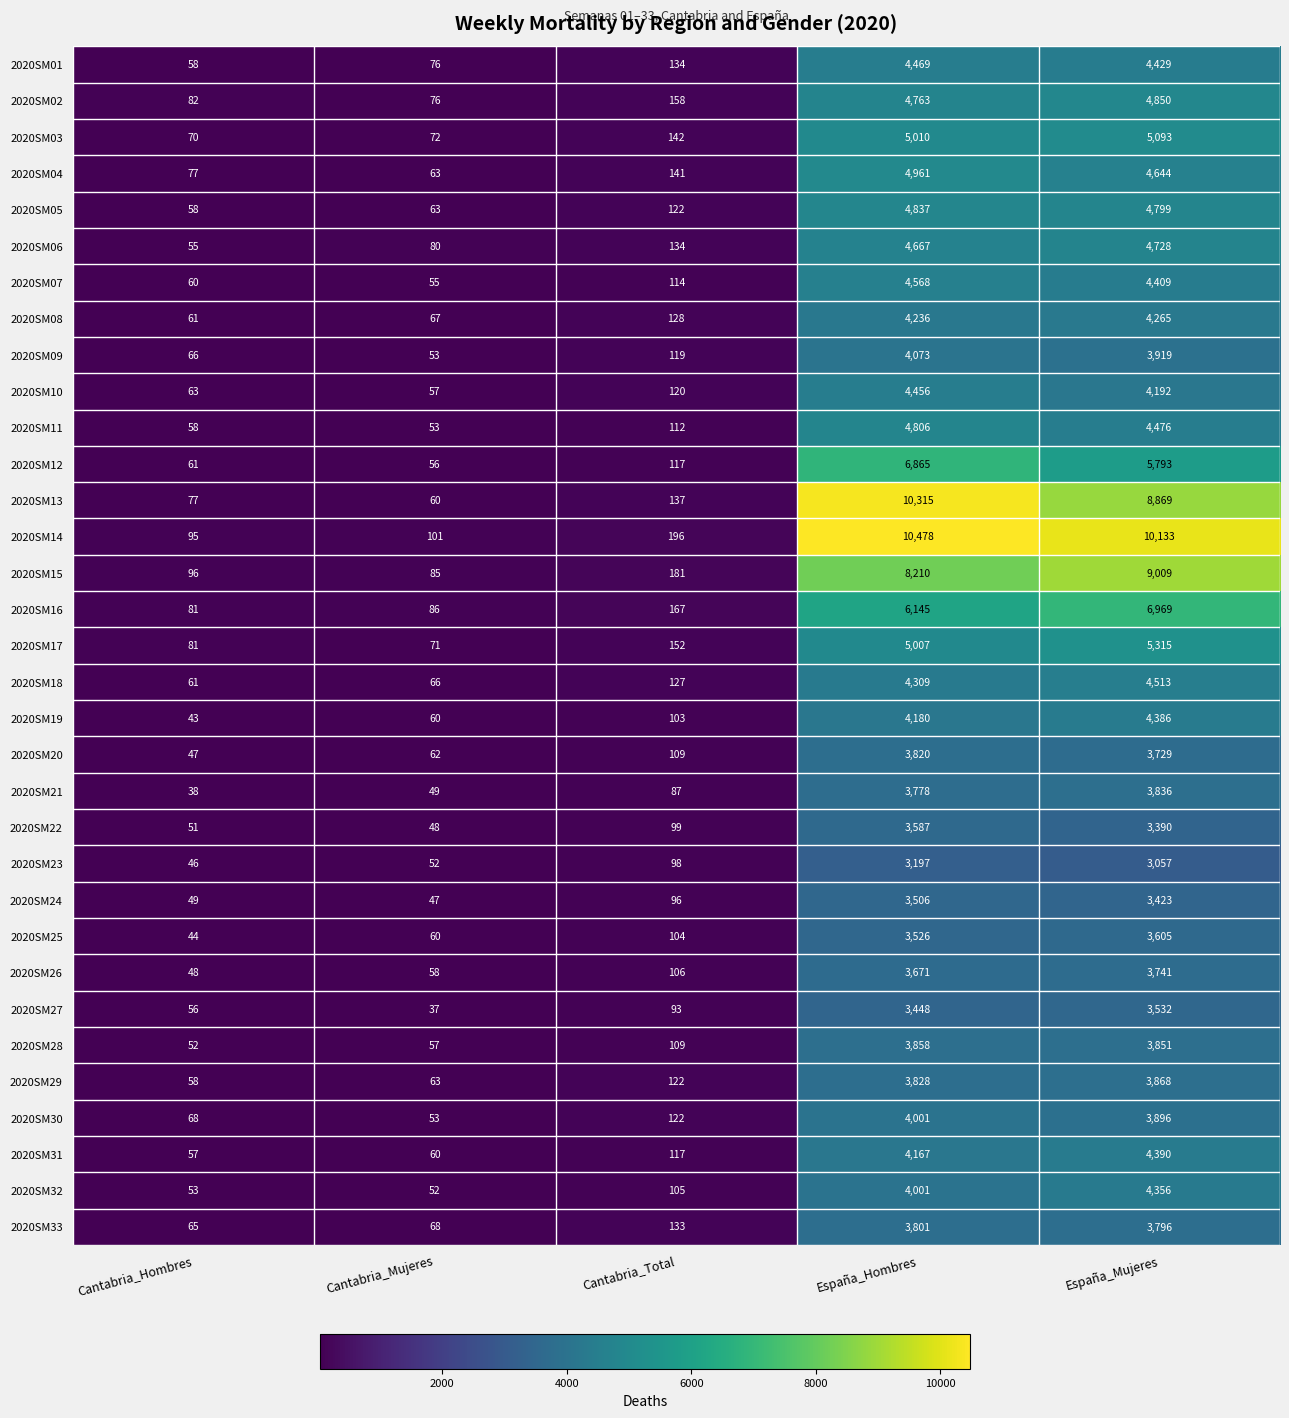

Read the 2020SM27 value at España_Hombres.

3448